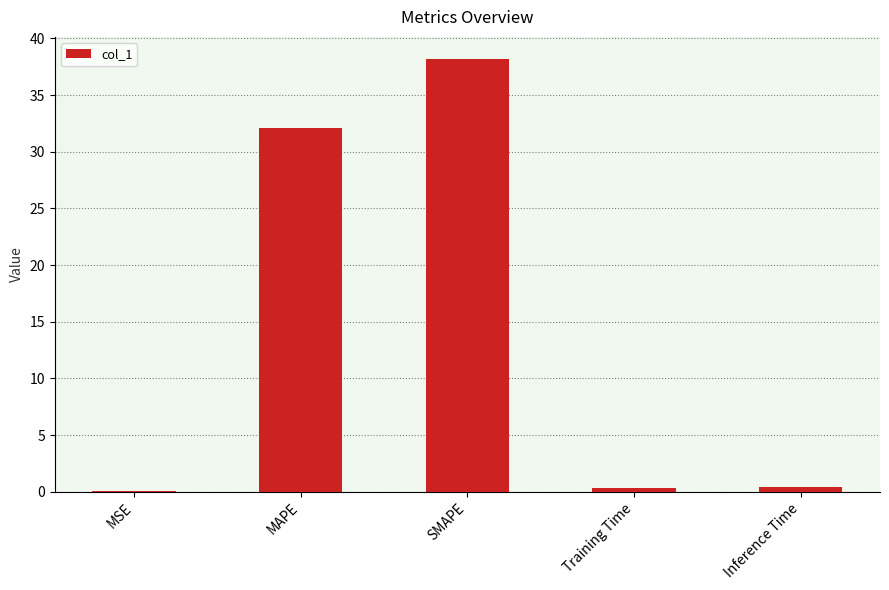

What is the change in value from MSE to MAPE?

+32.1